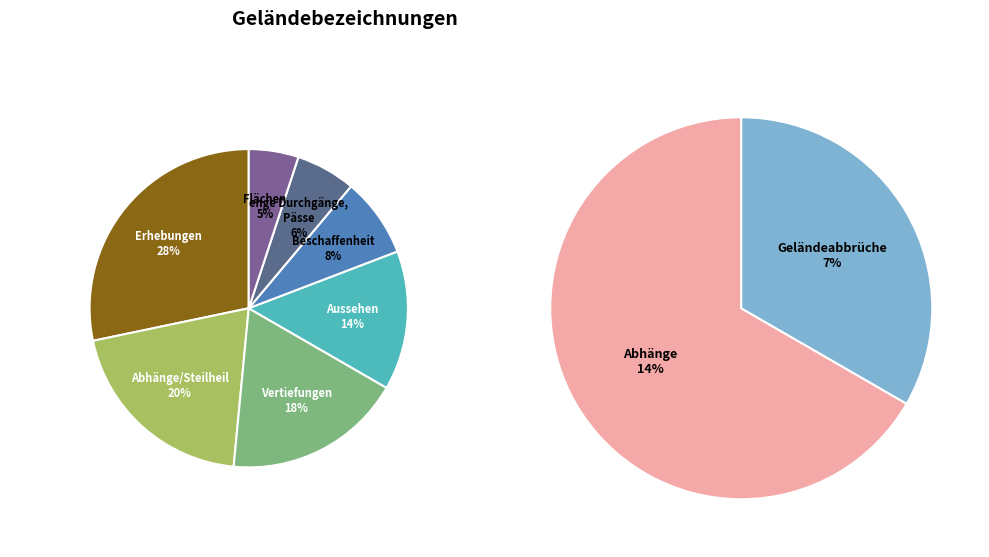

Is there any slice that represents more than half of the pie?

No